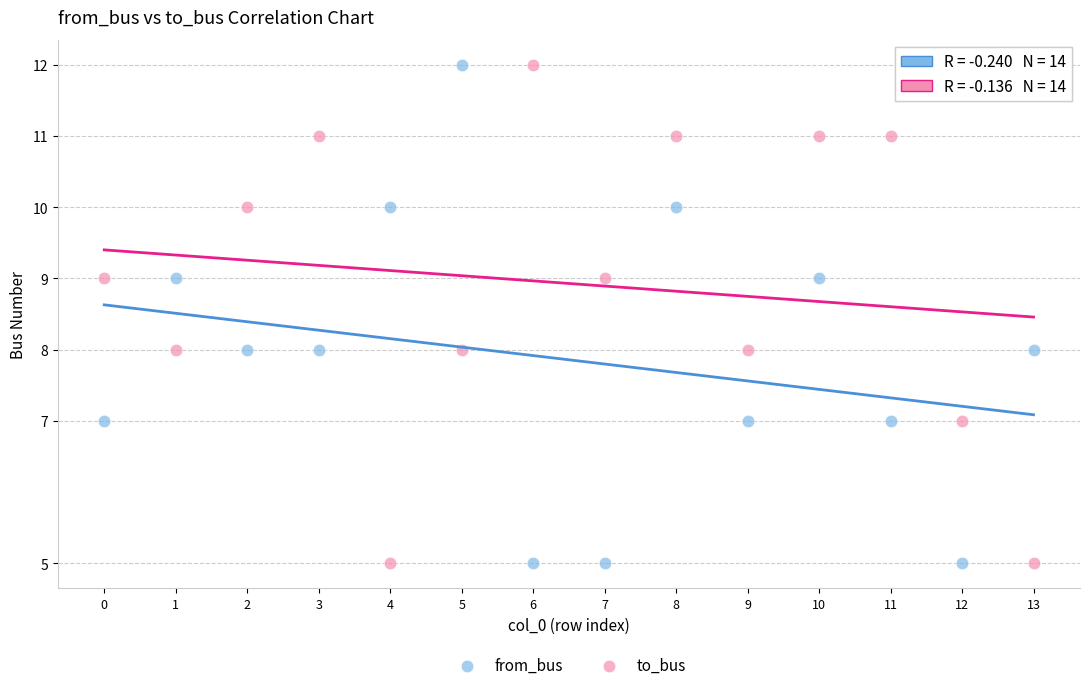

Across all data points, what is the range of Y values (max minus min)?

7